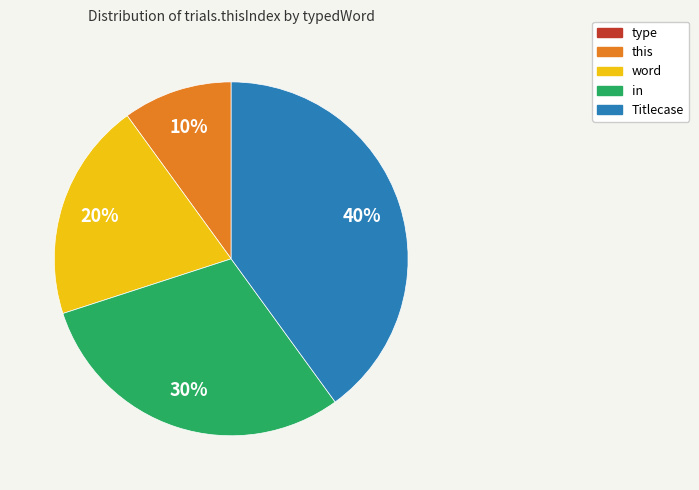

Combined, do word and this account for over 50%?

No